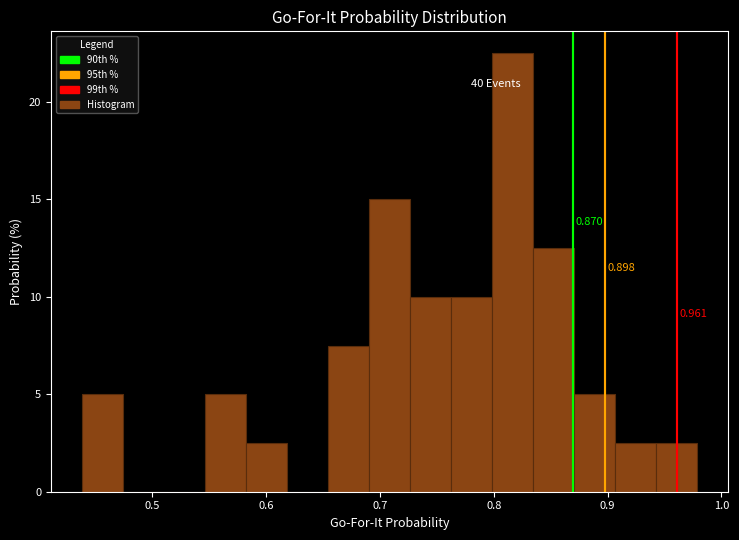

Read against the x-axis, roughly where is the centre of the tallest bar?

0.82